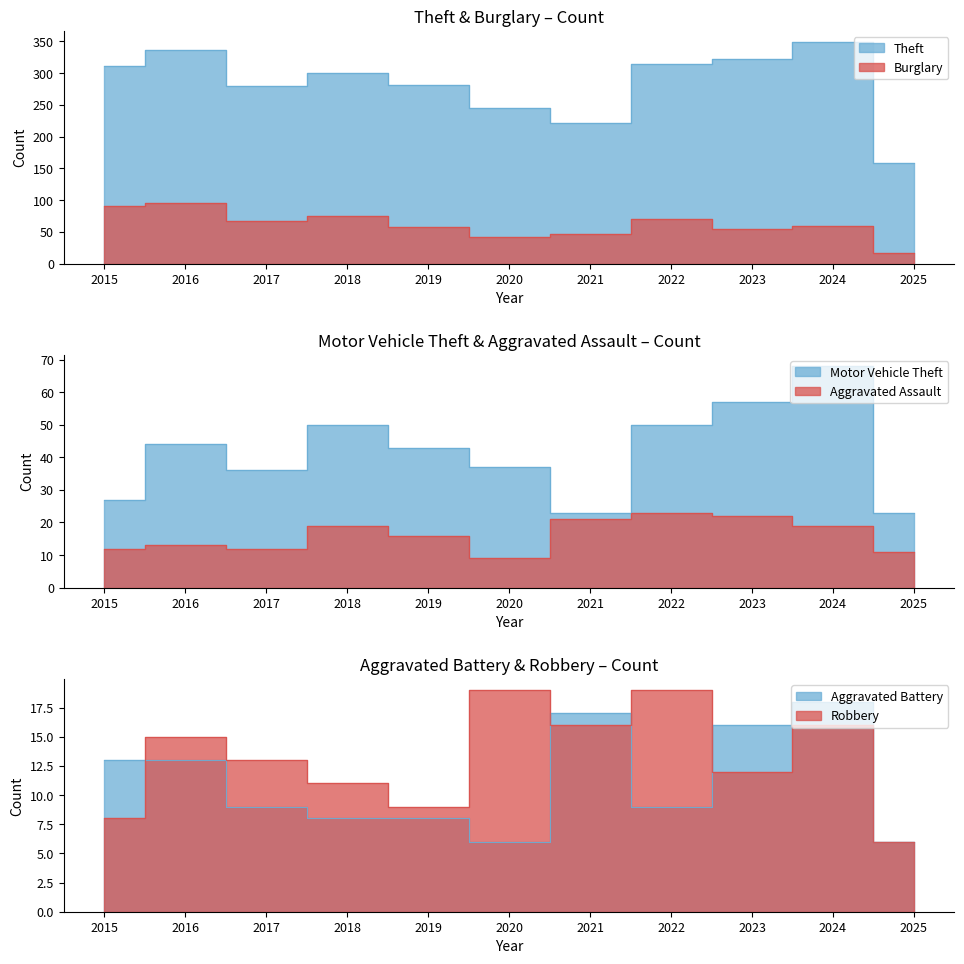

What is the difference between the Aggravated Assault values at 2016 and 2023?

9